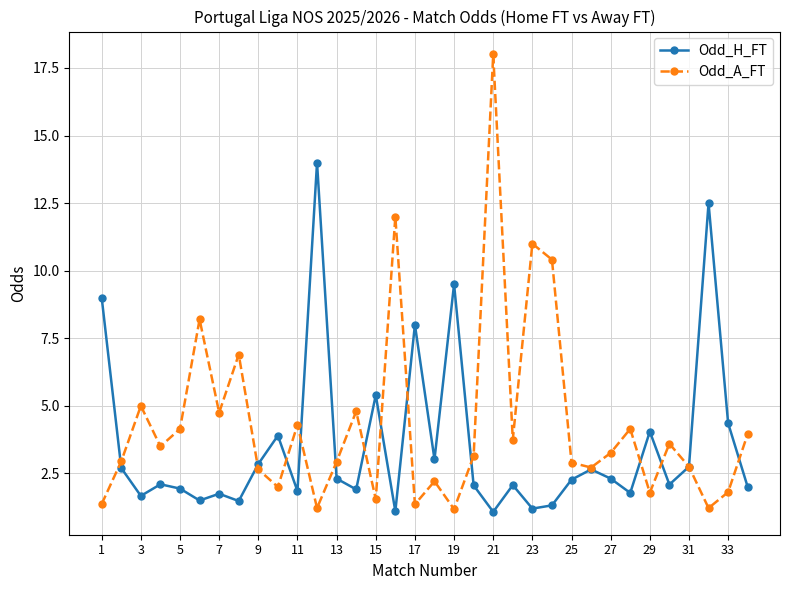

In Odd_A_FT, how many points are lower than both neighbors (excluding endpoints)?

11